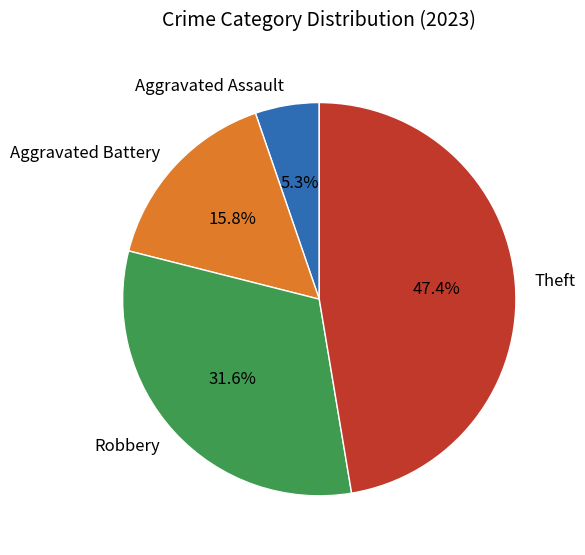

To the nearest percent, what percentage of the pie is Robbery?

32%